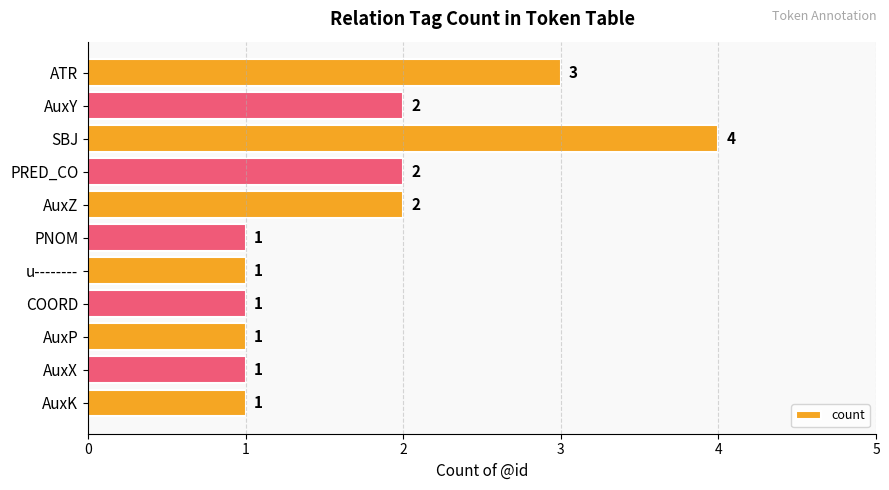

The value at AuxP is 2. True or false?

False